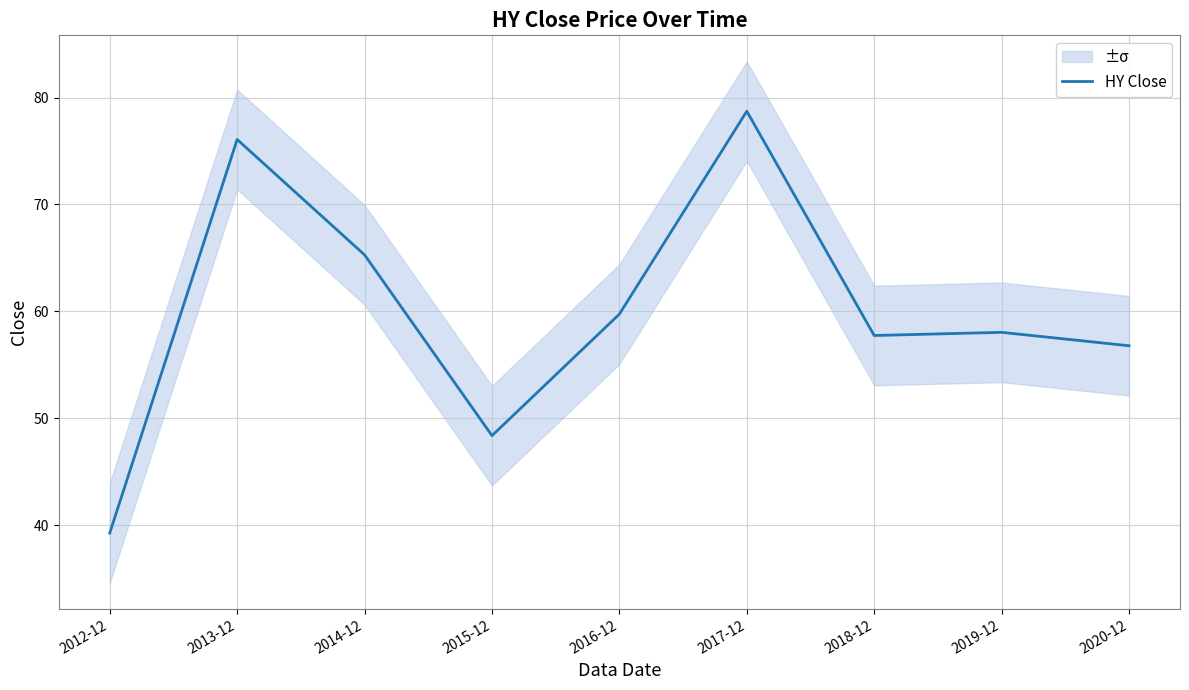

What is the label of the 5th point from the right?

2016-12